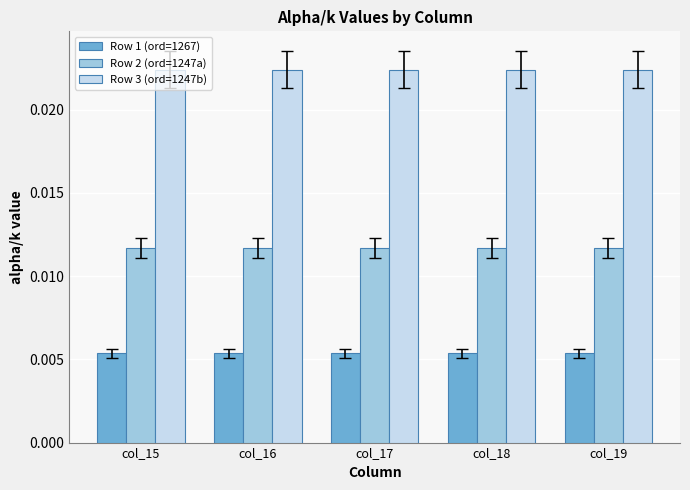

Rank the series by their maximum value, from lowest to highest.

Row 1 (ord=1267), Row 2 (ord=1247a), Row 3 (ord=1247b)